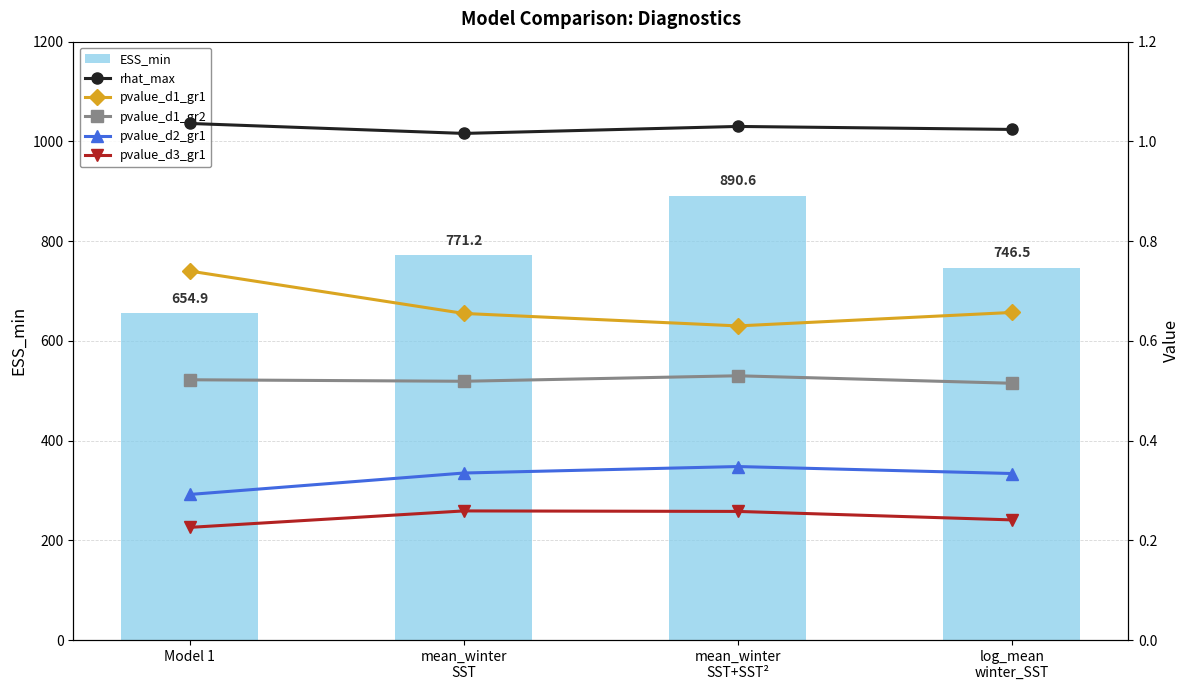

Which series has the widest spread of values?

ESS_min